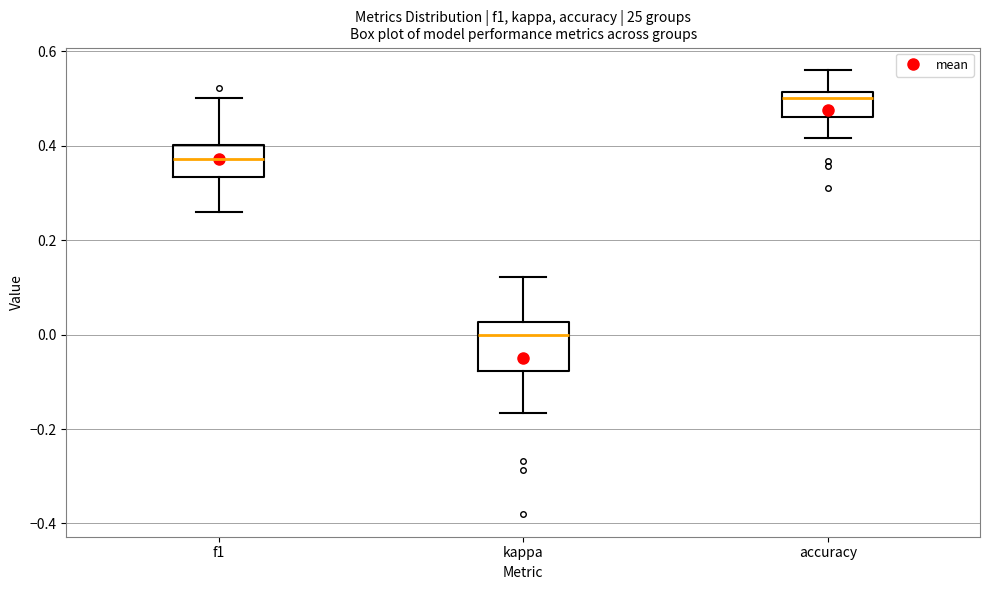

Where does the lower whisker of the box for accuracy end on the y-axis? The values are not printed on the chart, so give them approximately, as read against the axis.

0.42